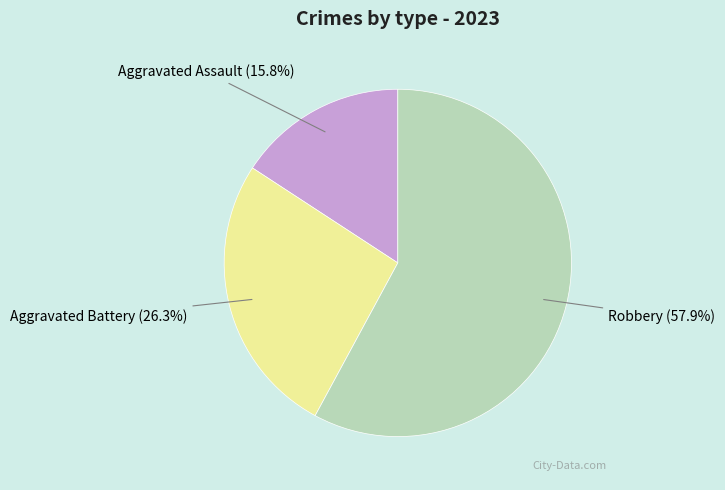

Is there any slice that represents more than half of the pie?

Yes